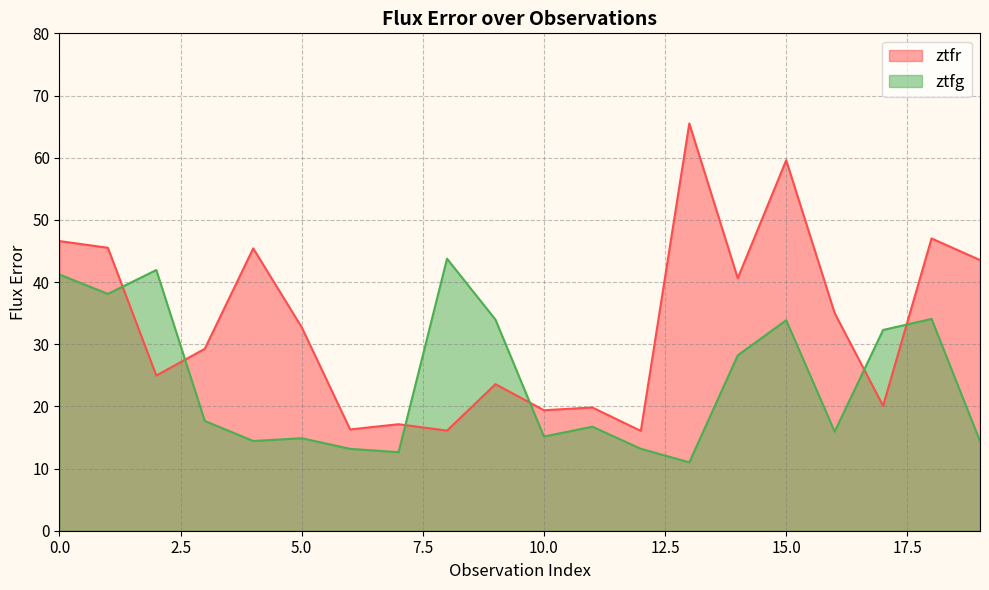

How many lines are shown in the chart?

2